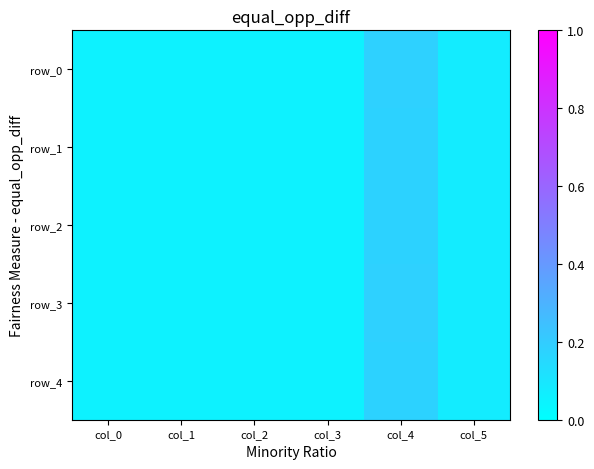

Reading left to right, list all the values displayed in this chart.

row_0: 0.1	0.1	0.1	0.1	0.2	0.1
row_1: 0.1	0.1	0.1	0.1	0.2	0.1
row_2: 0.1	0.1	0.1	0.1	0.2	0.1
row_3: 0.1	0.1	0.1	0.1	0.2	0.1
row_4: 0.1	0.1	0.1	0.1	0.2	0.1